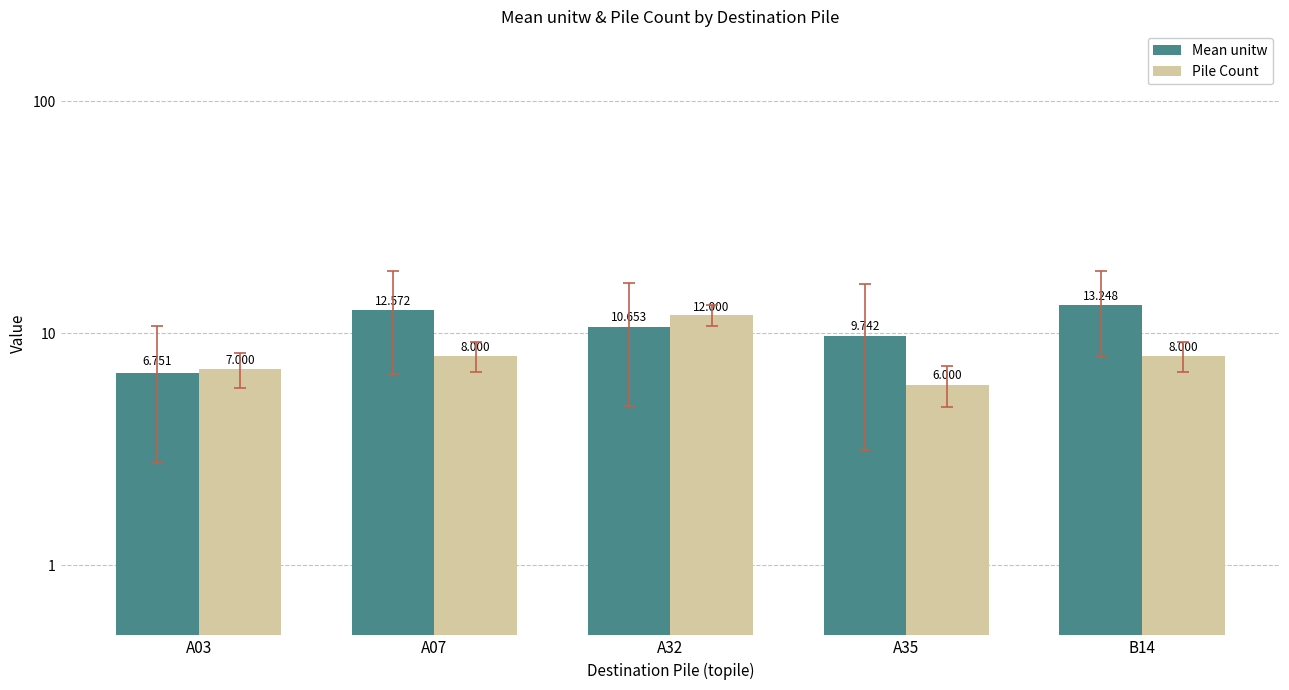

Reading left to right, extract all data points from this chart.

Mean unitw: A03=6.8	A07=12.6	A32=10.7	A35=9.7	B14=13.2
Pile Count: A03=7.0	A07=8.0	A32=12.0	A35=6.0	B14=8.0